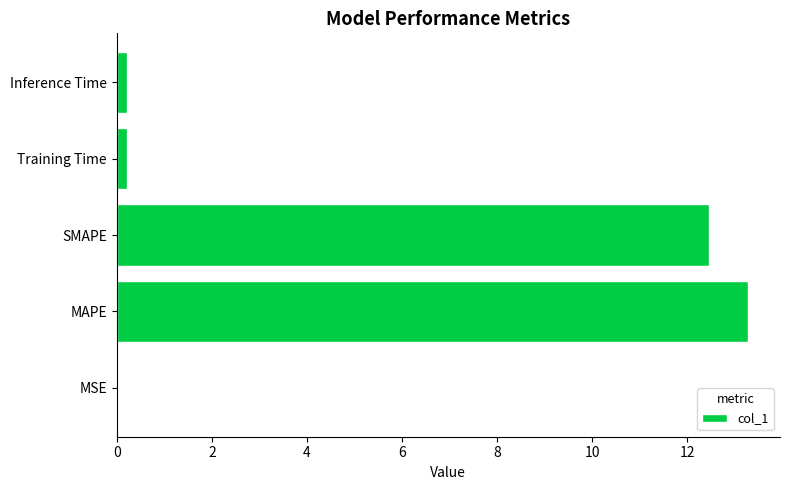

True or false: the data shows 0.0 at MSE.

True